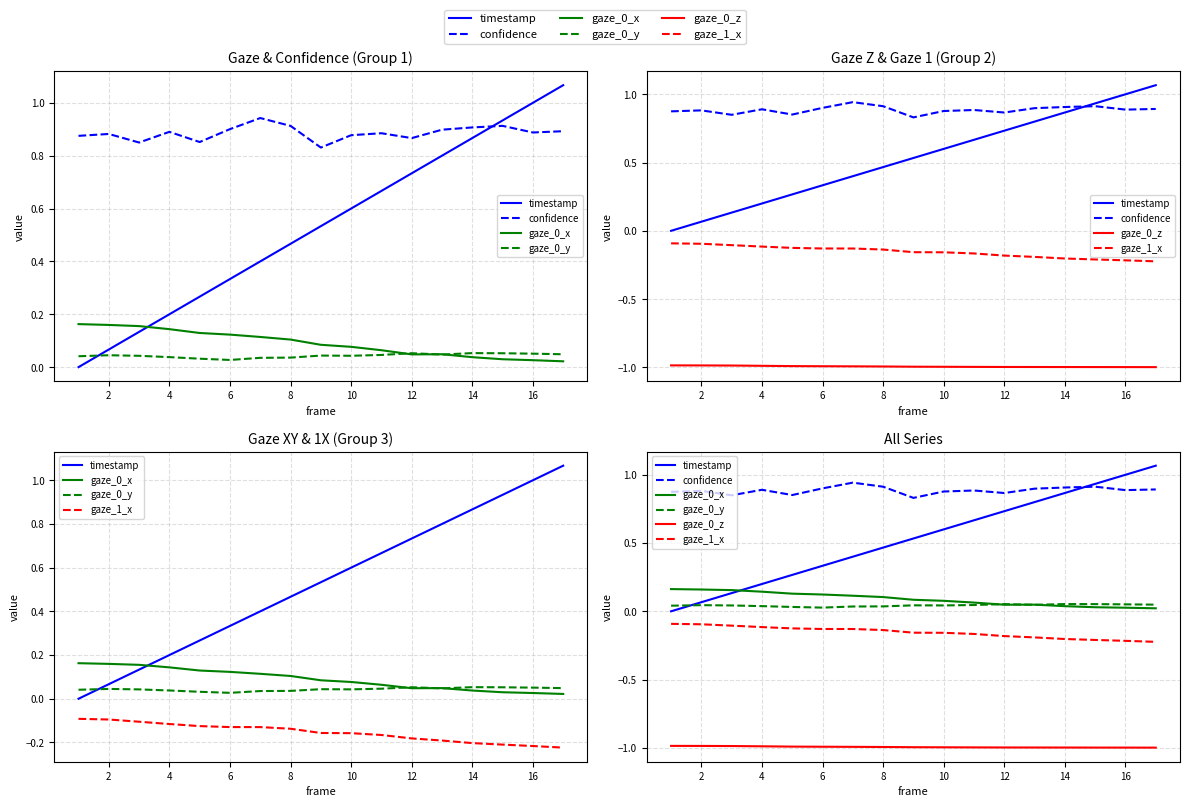

True or false: gaze_0_x and gaze_0_z cross at least once.

False